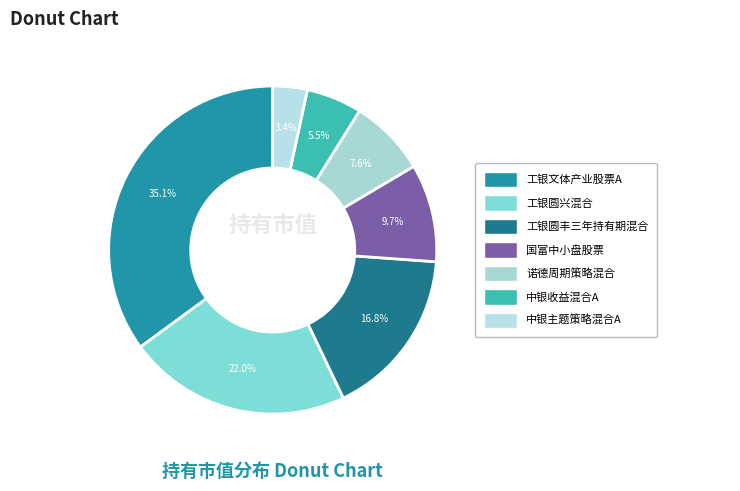

True or false: 工银圆兴混合 accounts for 16% of the total.

False